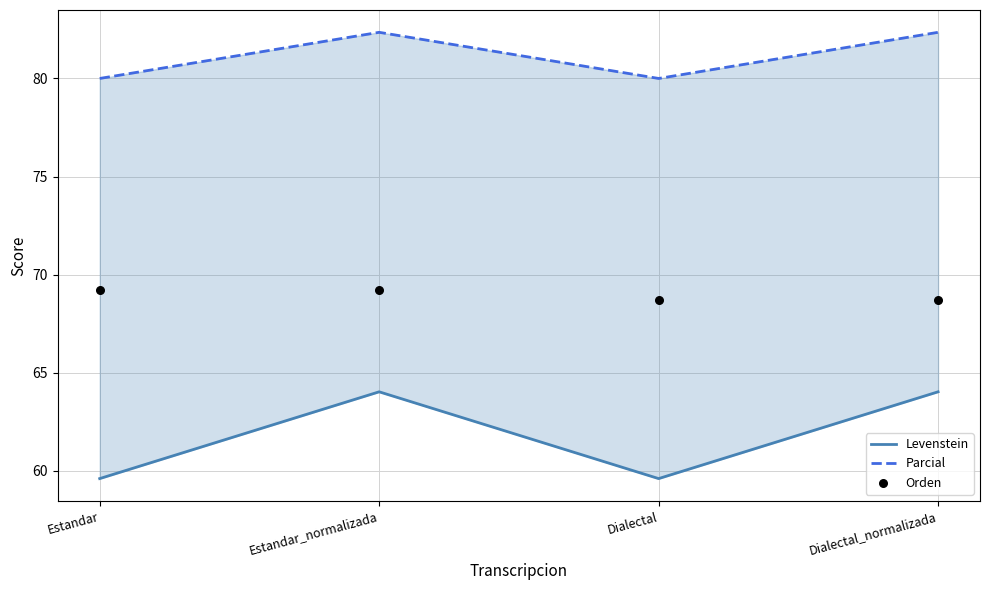

Which series reaches the maximum Y coordinate?

Parcial